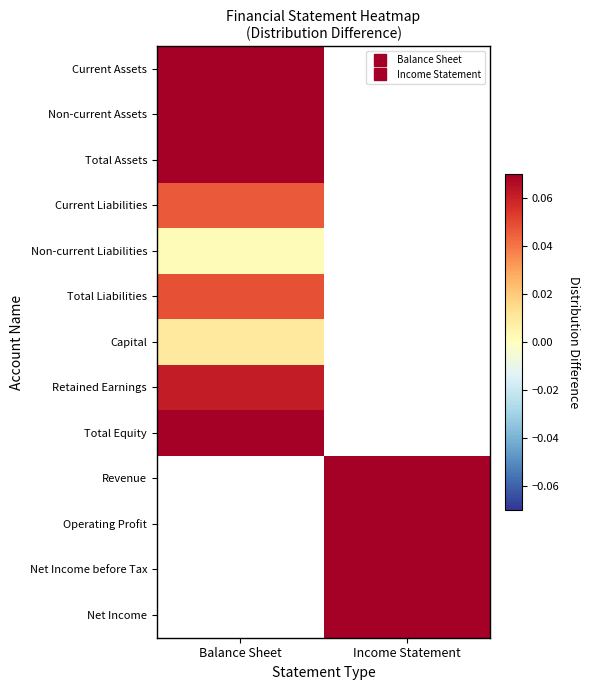

Between Balance Sheet and Income Statement, which is larger?

Balance Sheet